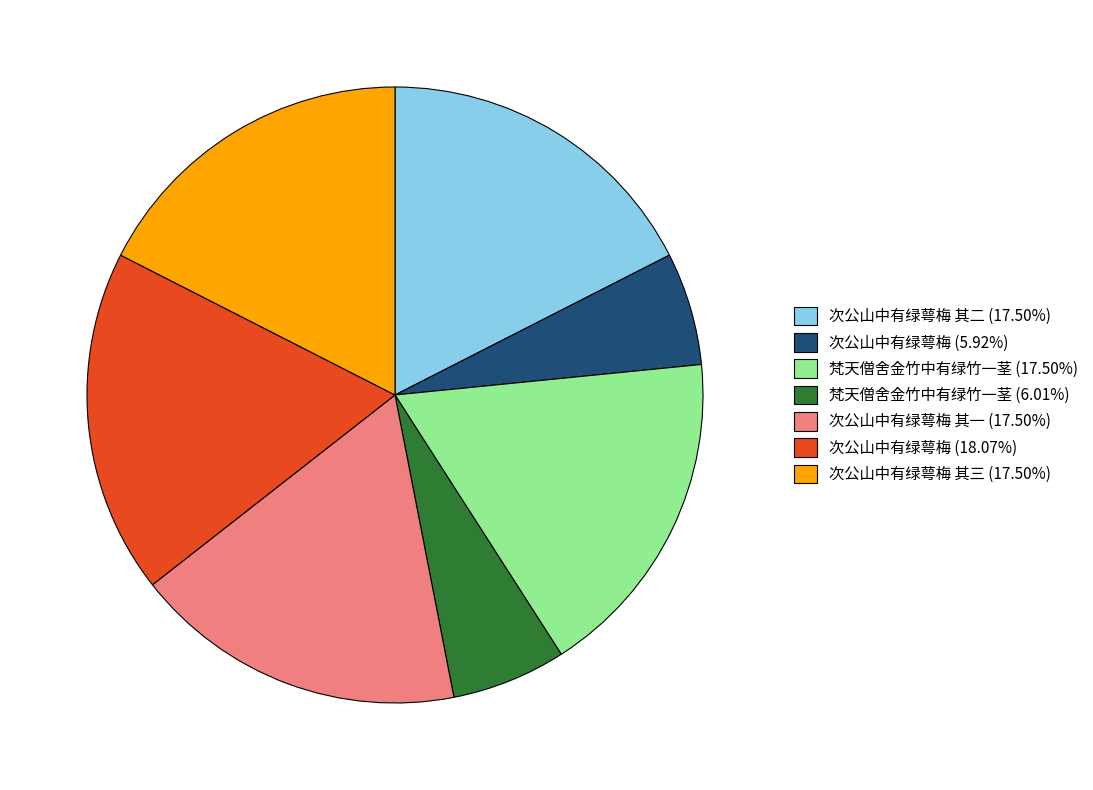

Approximately how many times larger is the value at 次公山中有绿萼梅 (5.92%) compared to 次公山中有绿萼梅 其一 (17.50%)?

0.3